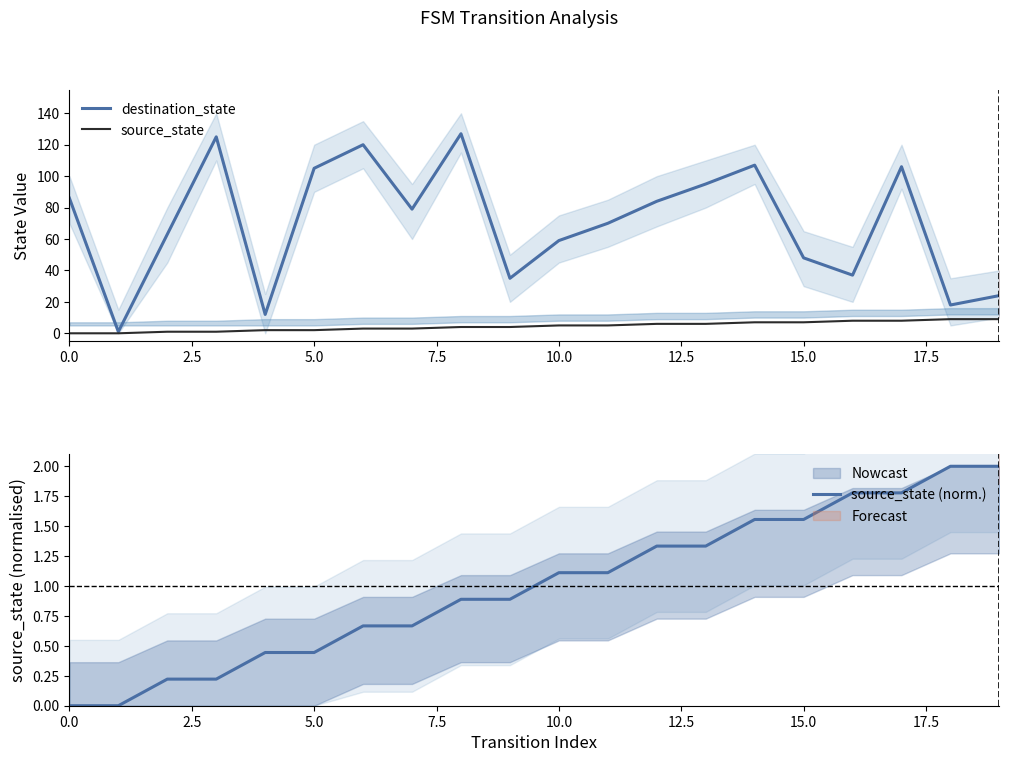

What is the difference between the second highest and second lowest values in the source_state series?

9